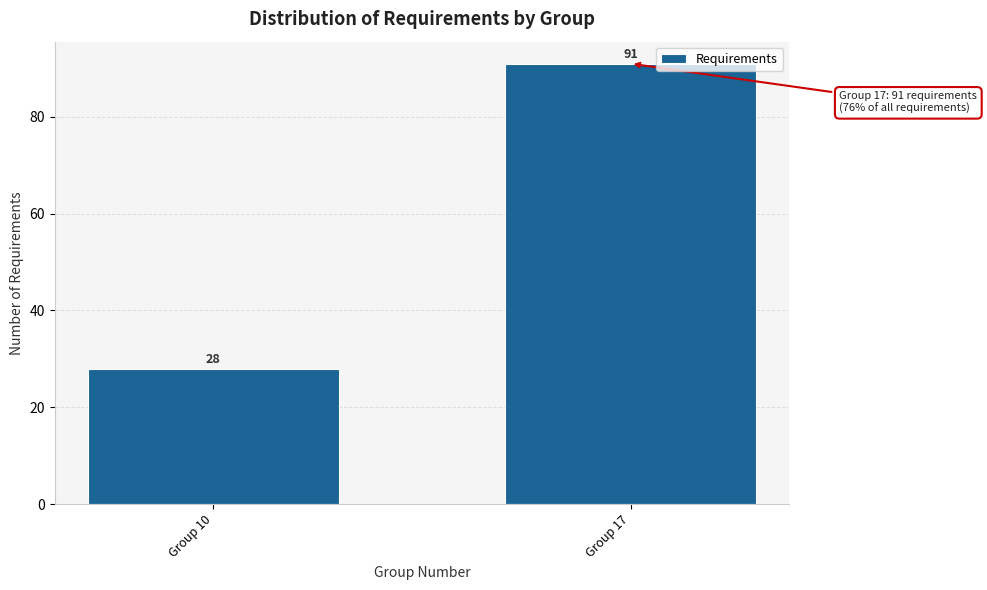

Reading left to right, transcribe all the data shown in this chart.

28	91